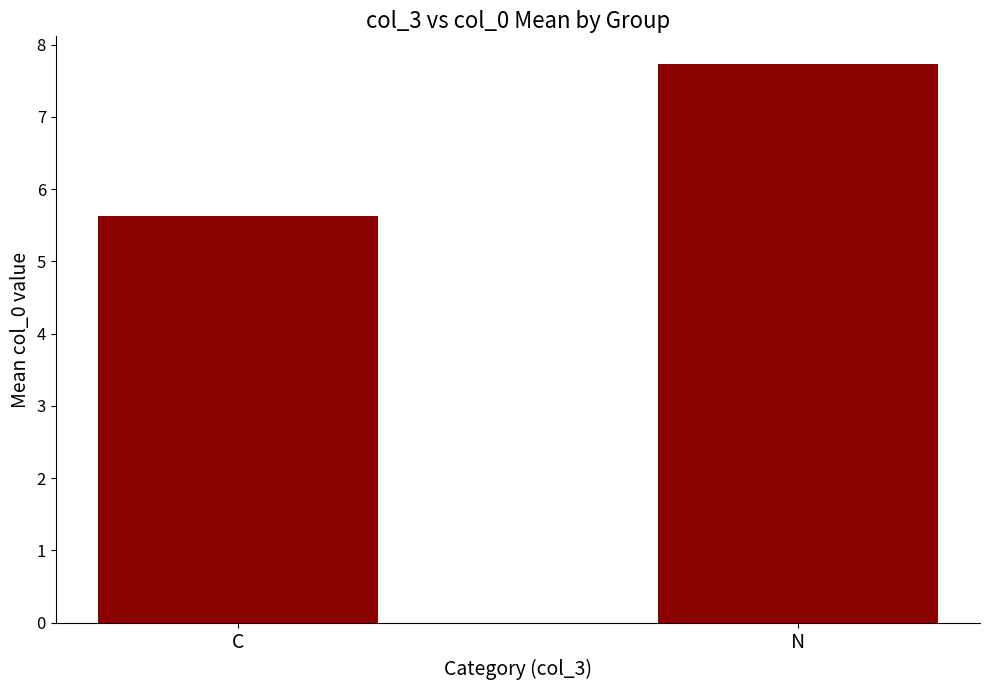

Reading left to right, extract all data points from this chart.

5.6	7.7